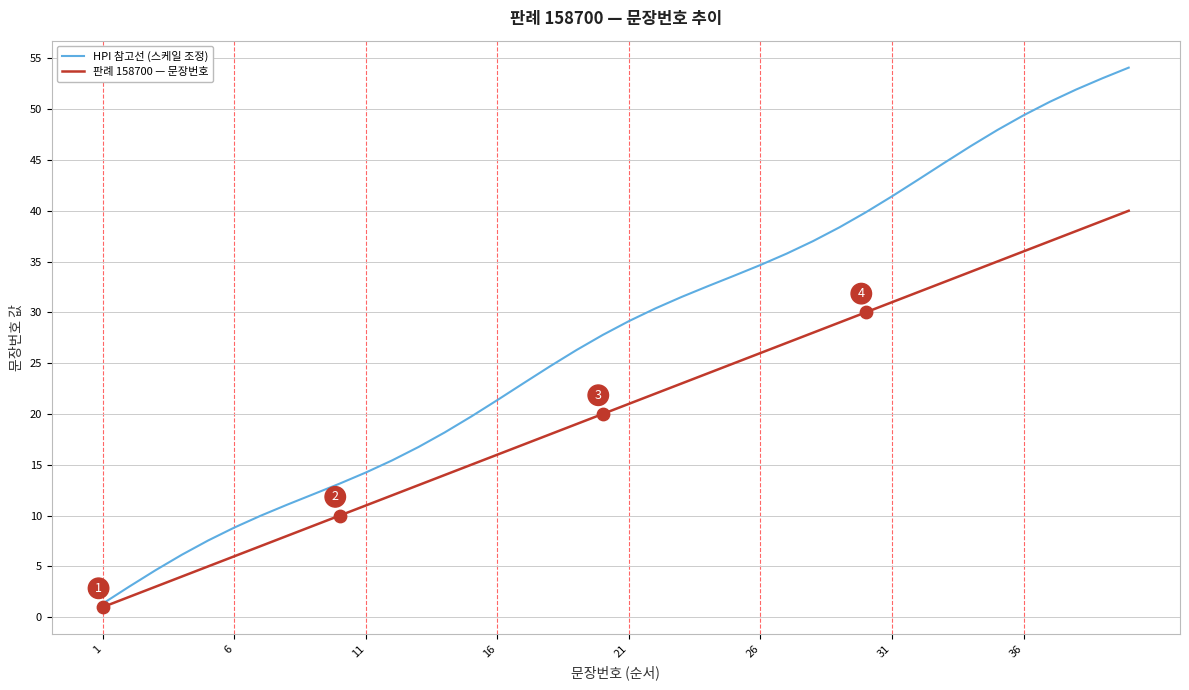

Which series has the largest total across all categories?

HPI 참고선 (스케일 조정)